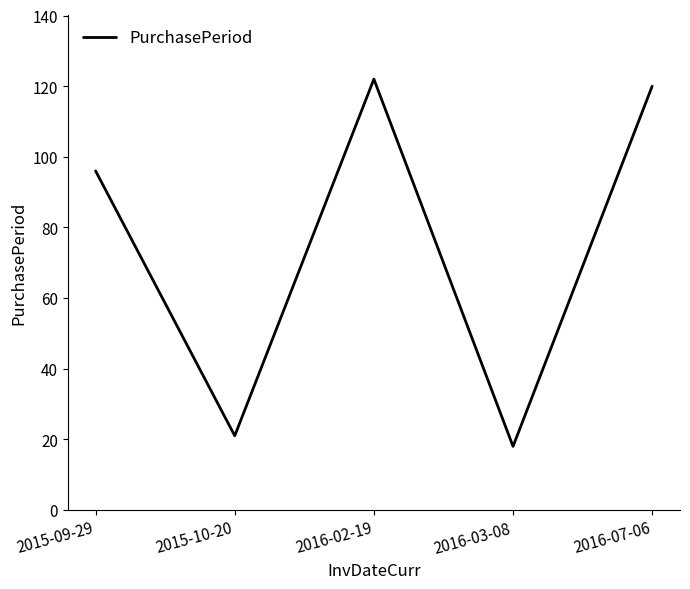

The value at 2015-09-29 is 145. True or false?

False